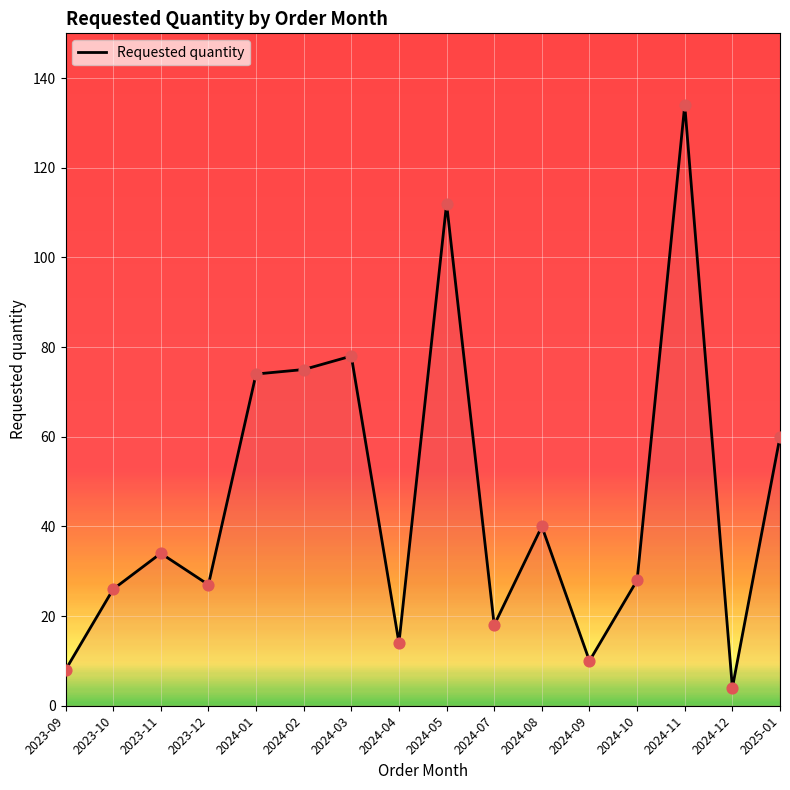

Which has a higher value, 2025-01 or 2024-05?

2024-05